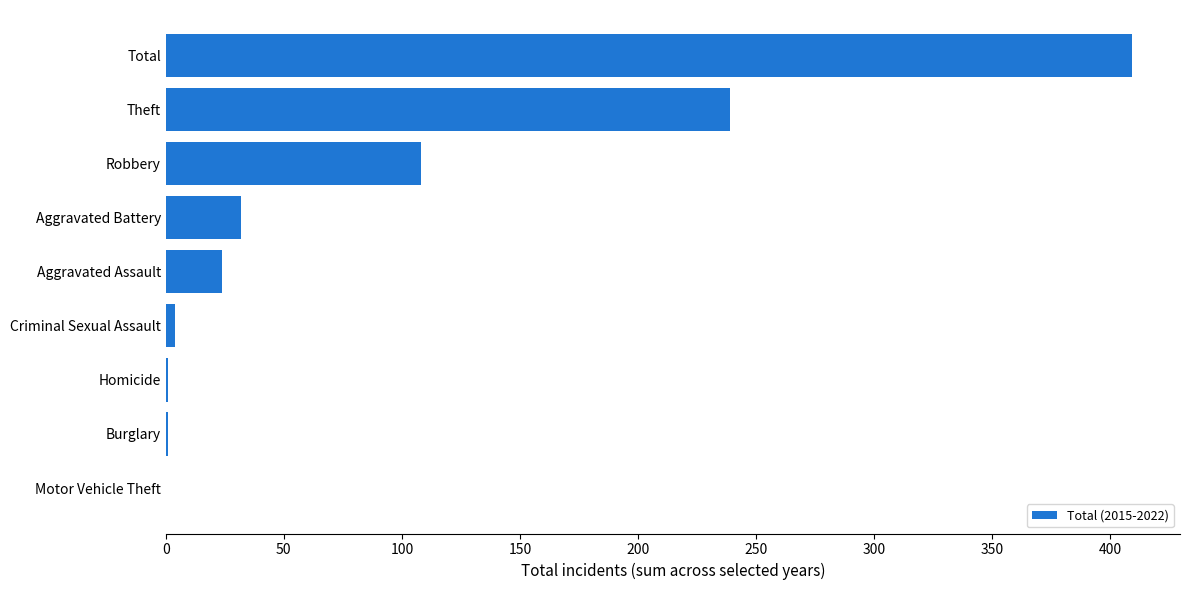

Which category has the highest value across all series?

Total